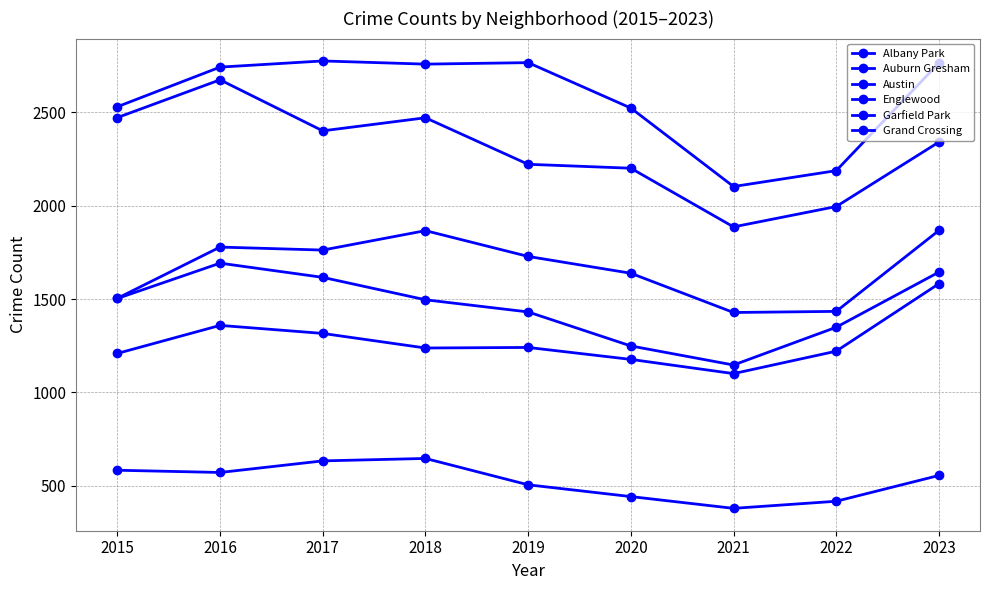

At which category is the sum across all series the highest?

2016